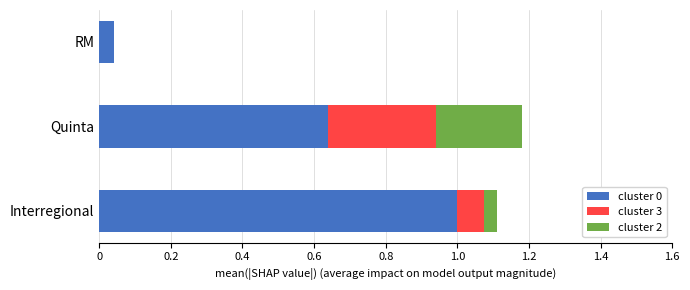

What is the maximum value for cluster 0?

1.0